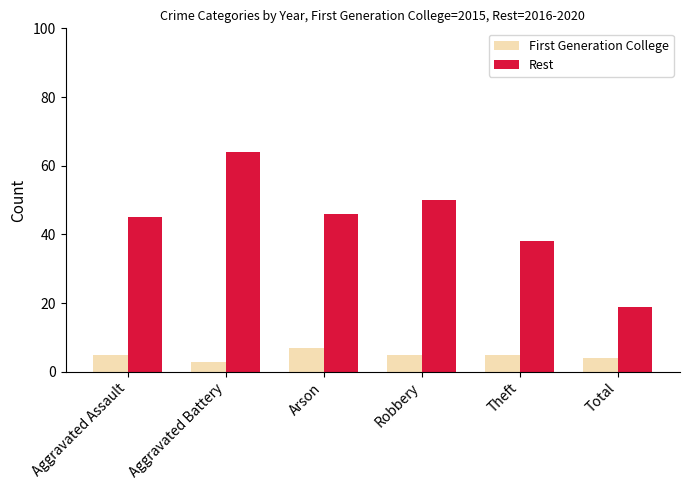

Reading left to right, transcribe all the data shown in this chart.

First Generation College: Aggravated Assault=5	Aggravated Battery=3	Arson=7	Robbery=5	Theft=5	Total=4
Rest: Aggravated Assault=45	Aggravated Battery=64	Arson=46	Robbery=50	Theft=38	Total=19